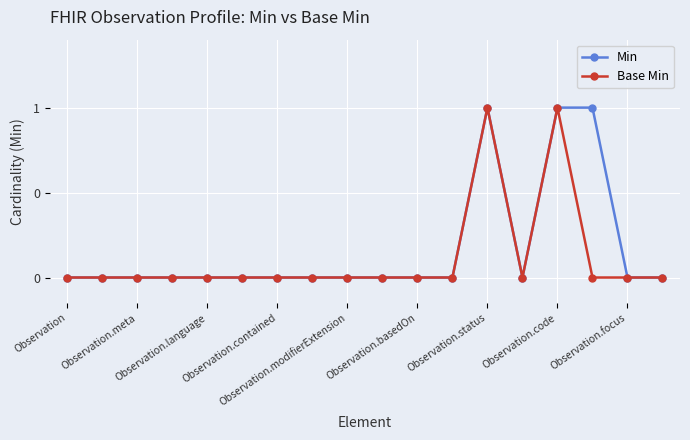

What are all the series names shown in the legend?

Min, Base Min